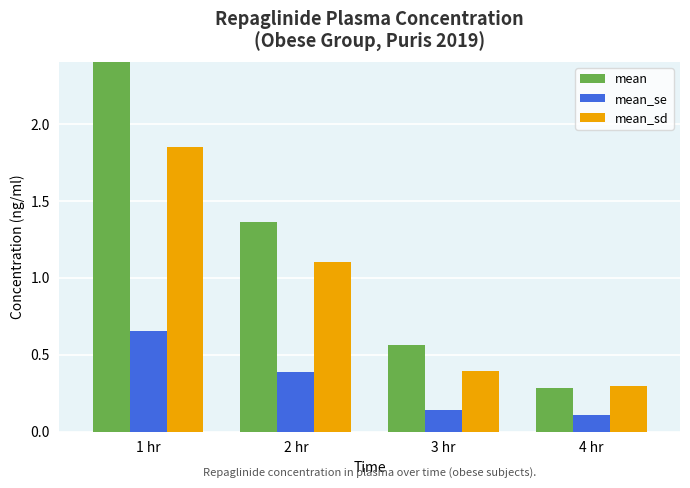

At which category is the sum across all series the highest?

1 hr